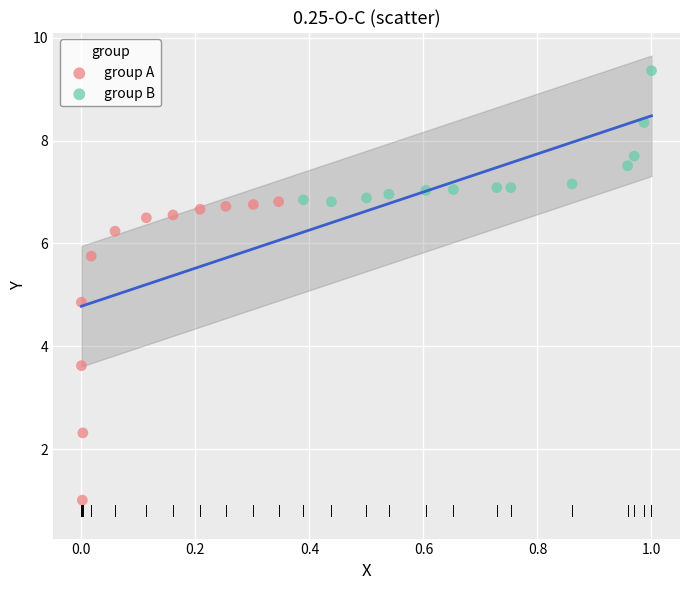

Which series contains the highest Y value?

group B